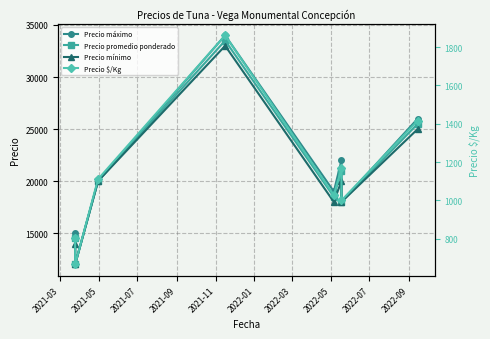

What is the smallest value displayed?

667